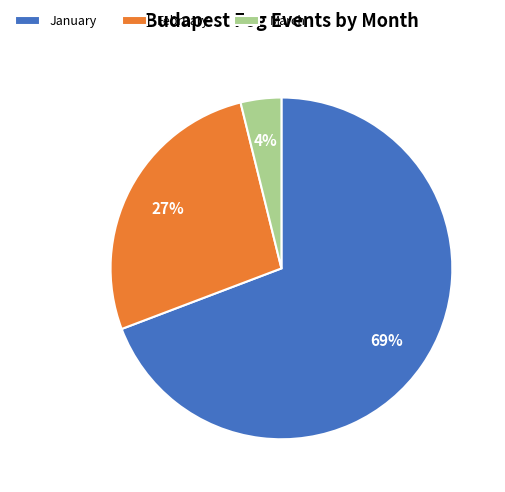

Which slice is the largest?

January